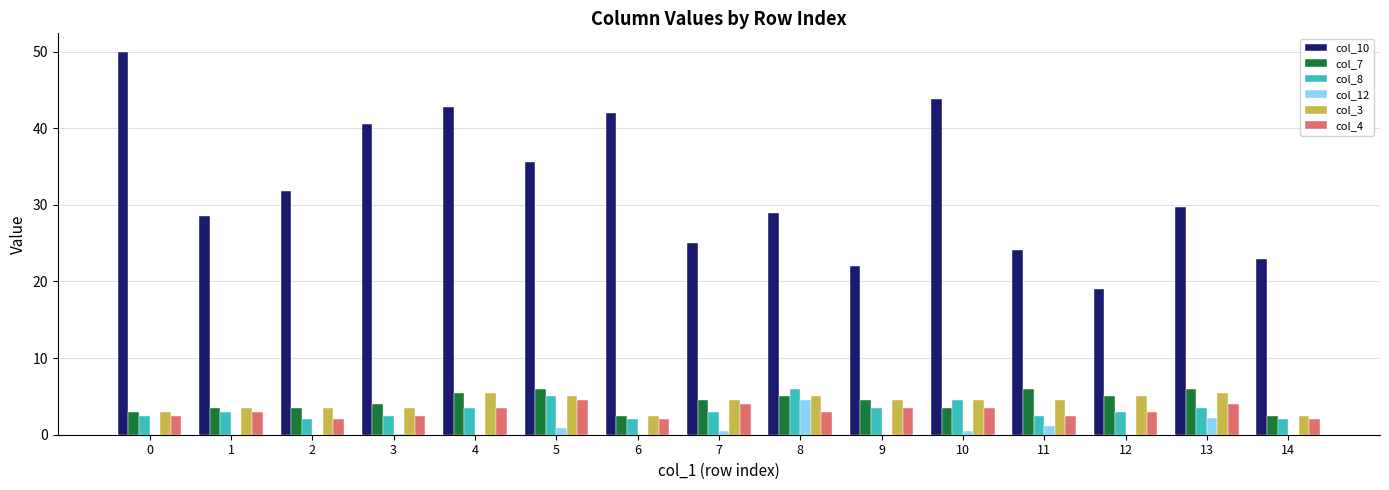

At which label is col_12 closest to 2?

13